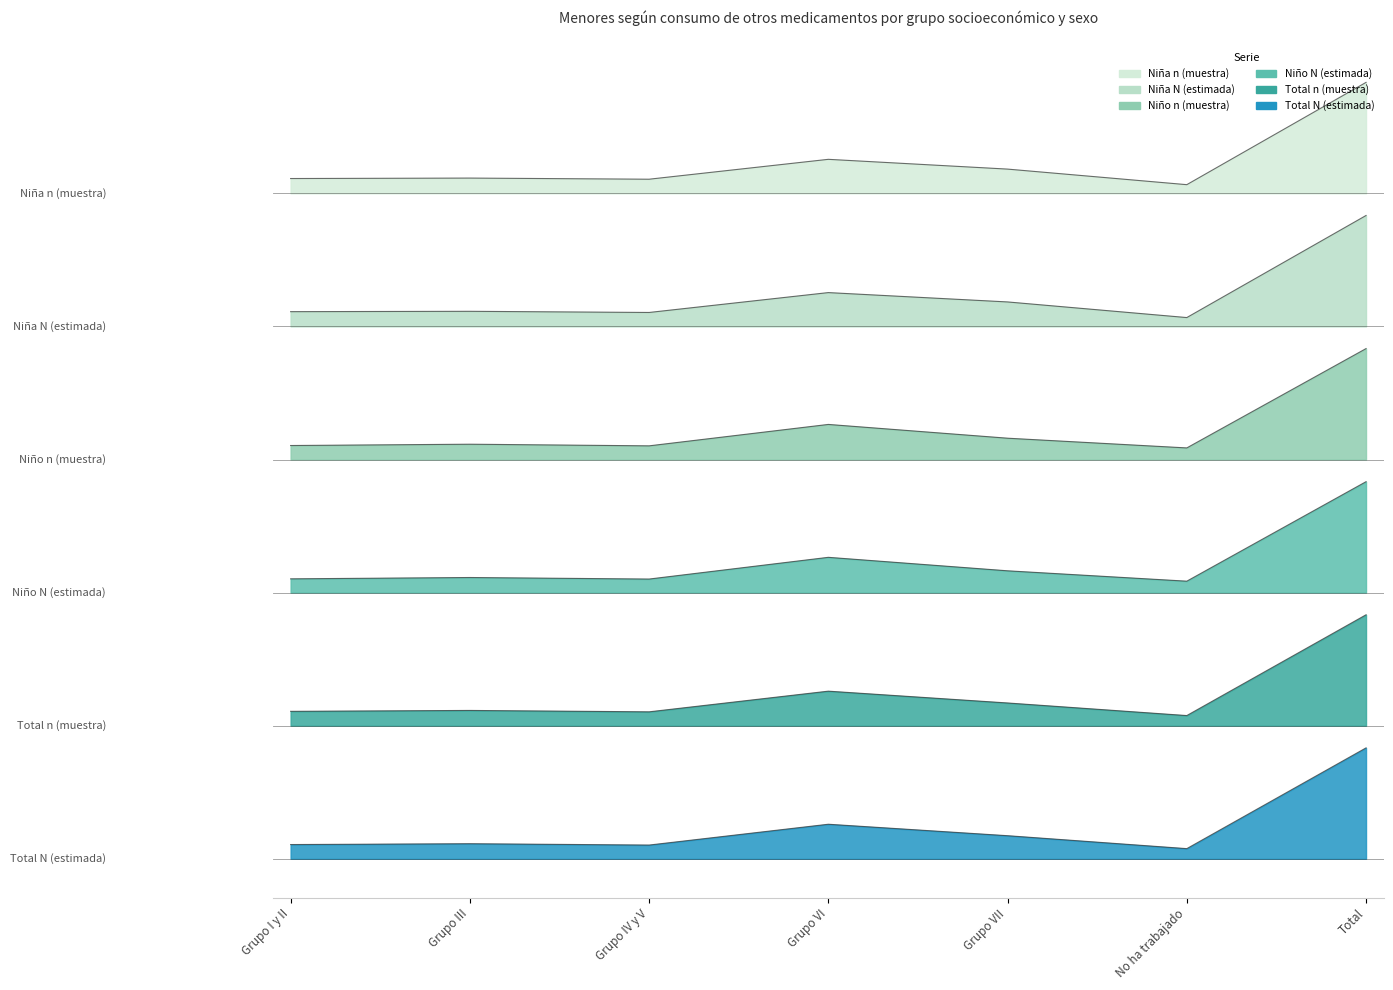

True or false: Niño N (estimada) and Niña N (estimada) intersect in this chart.

False